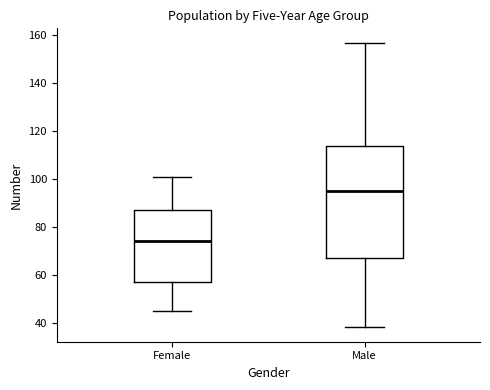

Where does the lower whisker of the box for Male end on the y-axis? The values are not printed on the chart, so give them approximately, as read against the axis.

38